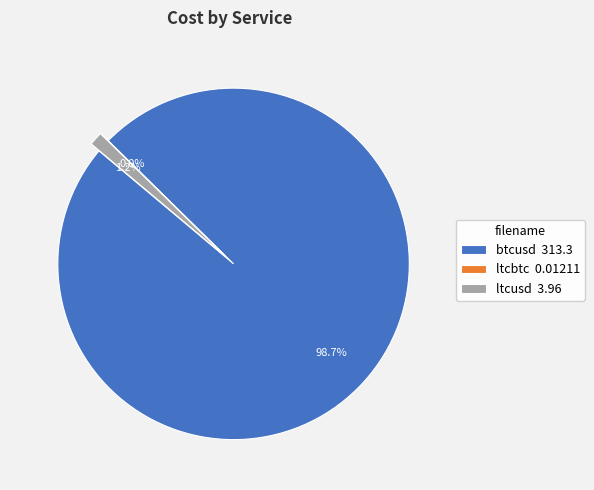

Which slice is the largest?

btcusd